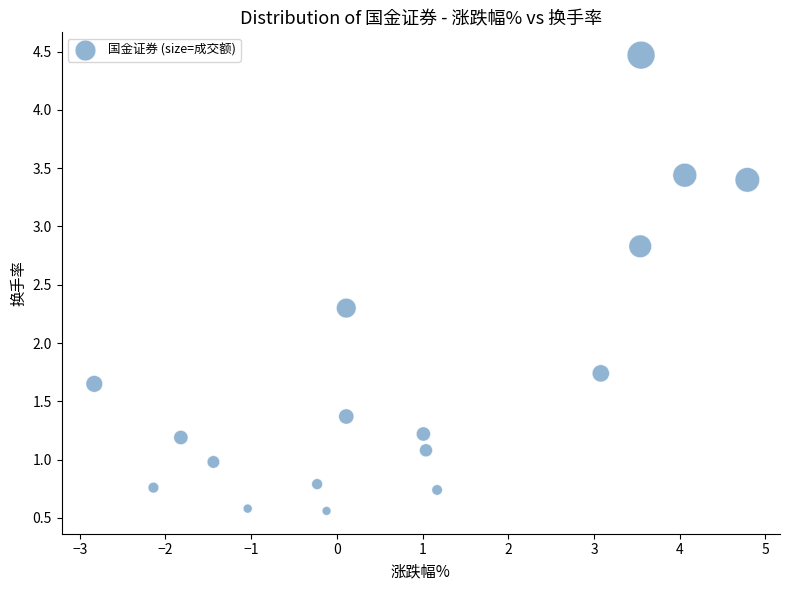

What is the range of Y values (max minus min)?

3.9